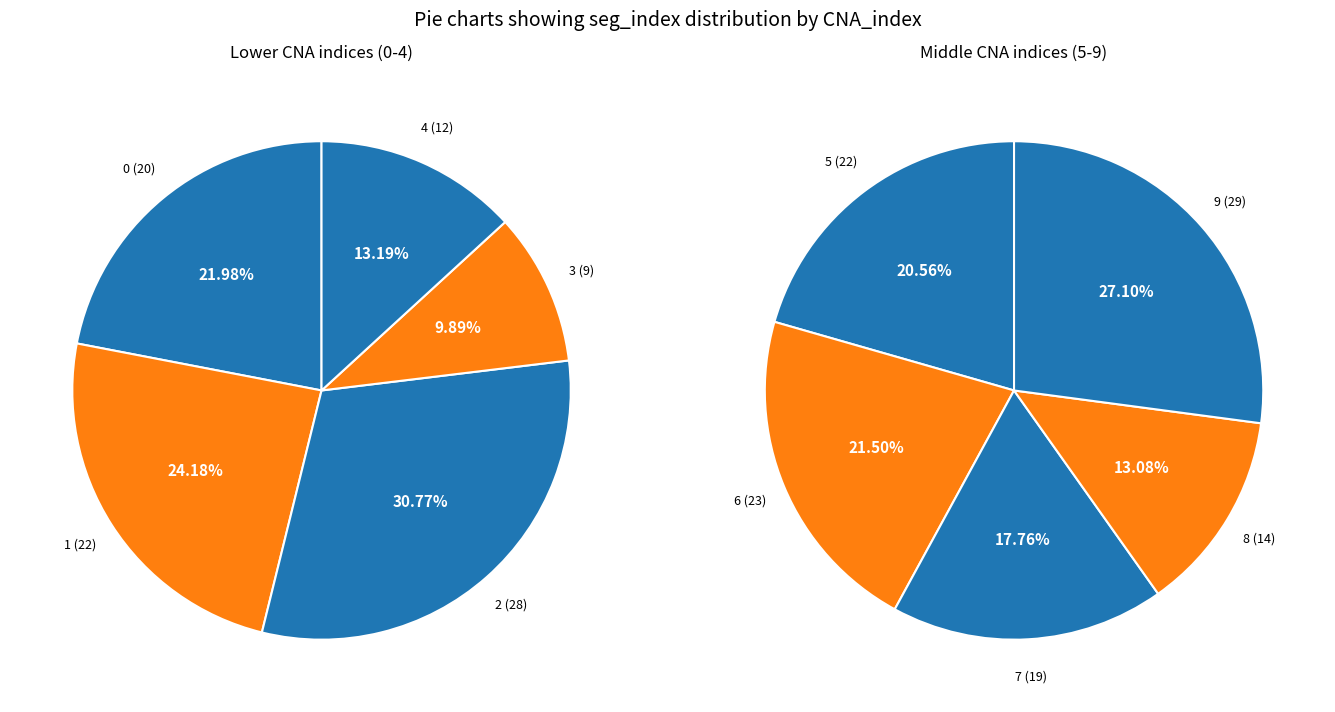

Which slice is the largest?

CNA 9